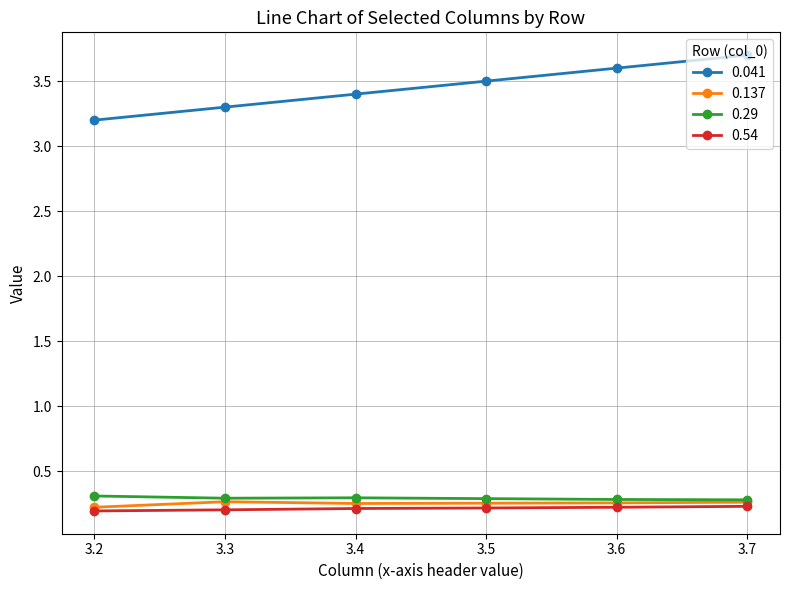

True or false: 0.041 and 0.137 intersect in this chart.

False